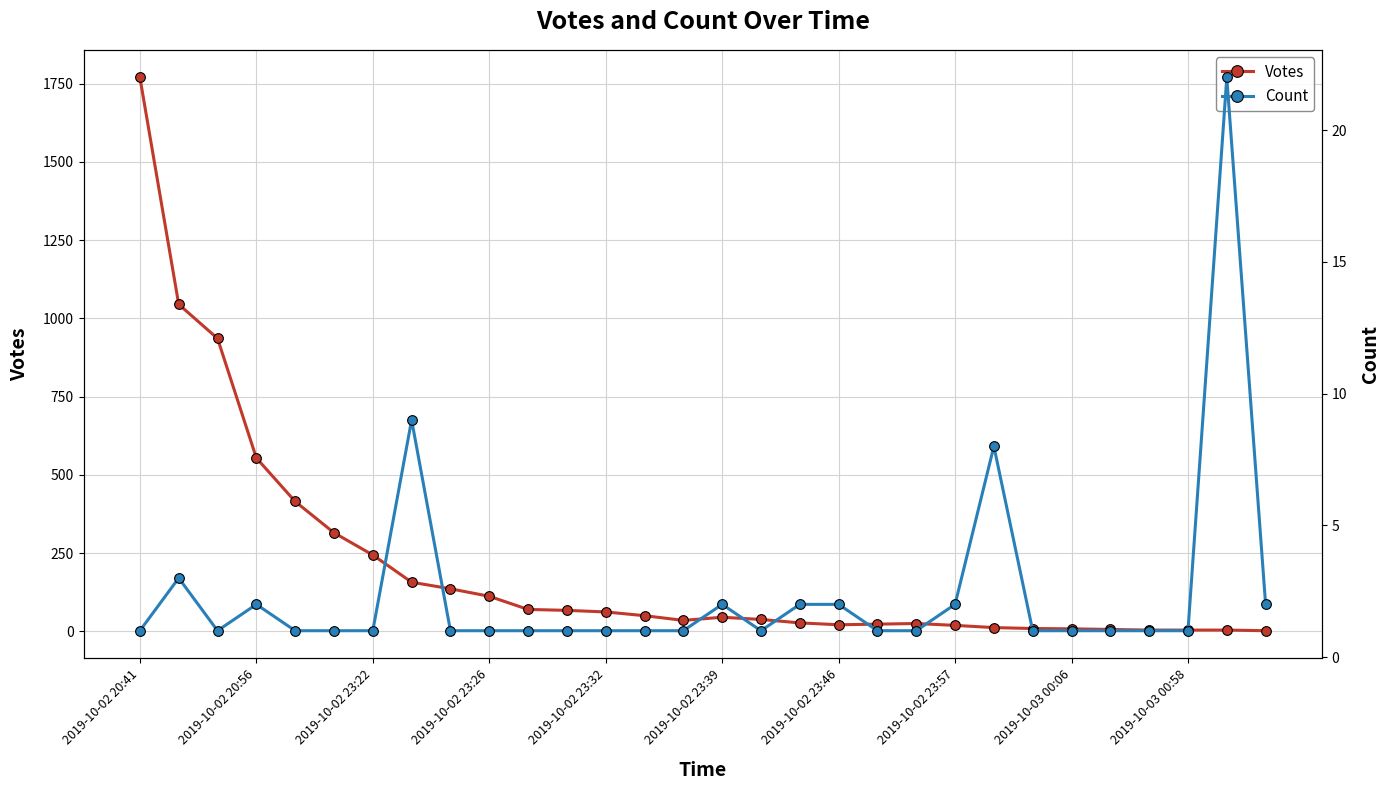

True or false: Votes has a value of 45 at 2019-10-02 23:39.

True